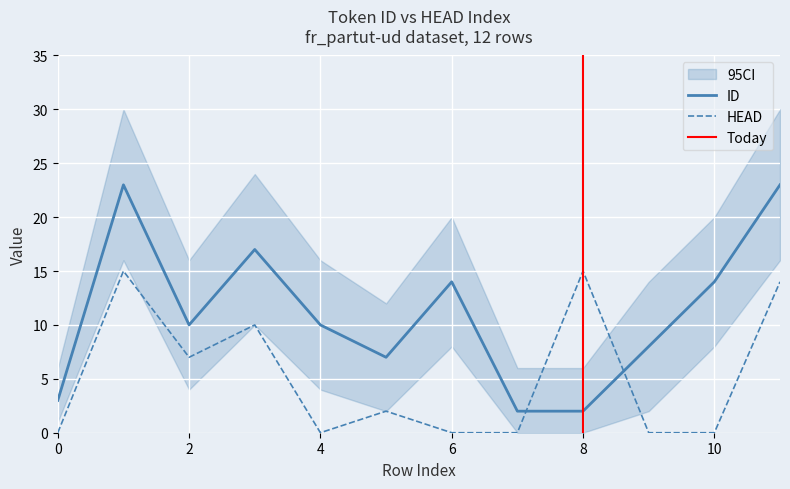

Reading right to left, list all the values displayed in this chart.

ID: 11=23	10=14	9=8	8=2	7=2	6=14	5=7	4=10	3=17	2=10	1=23	0=3
HEAD: 11=14	10=0	9=0	8=15	7=0	6=0	5=2	4=0	3=10	2=7	1=15	0=0